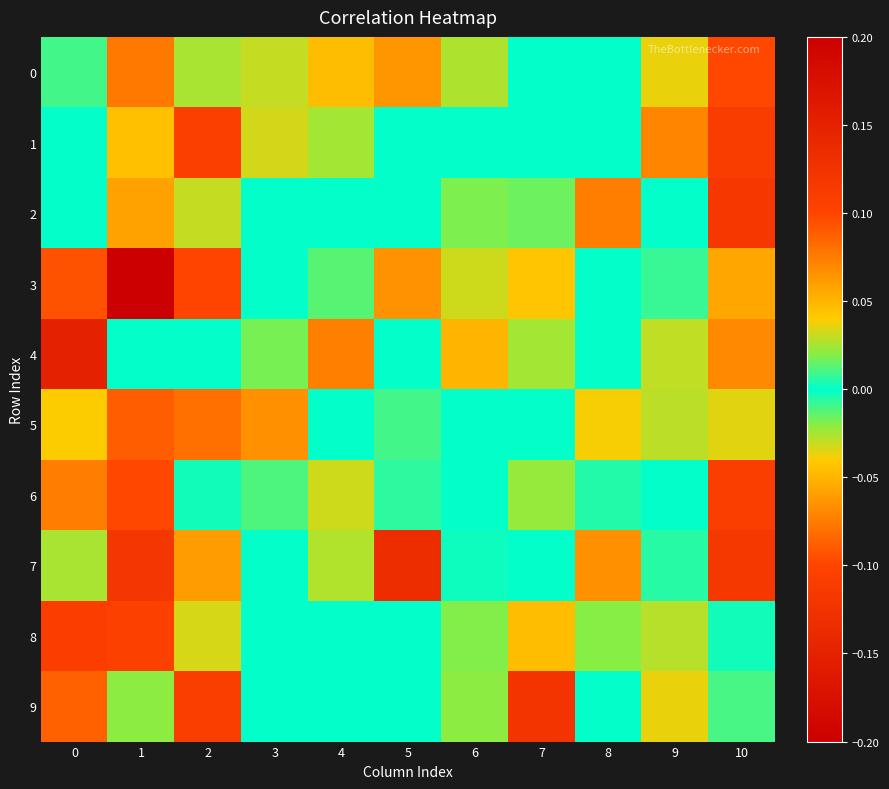

What is the spread (max minus min) of values at 6?

0.1